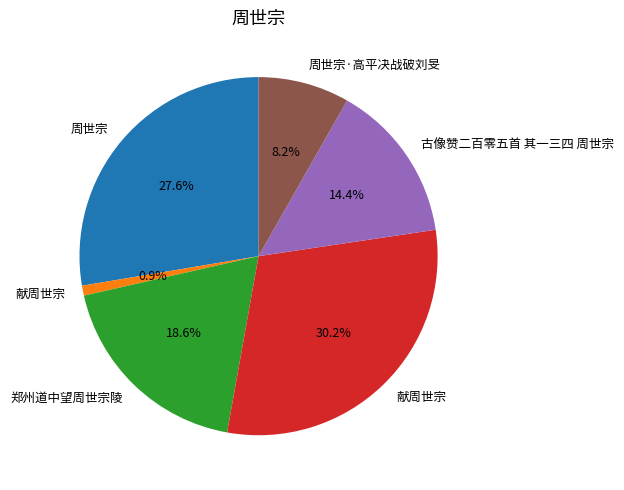

How many segments does this pie chart have?

6